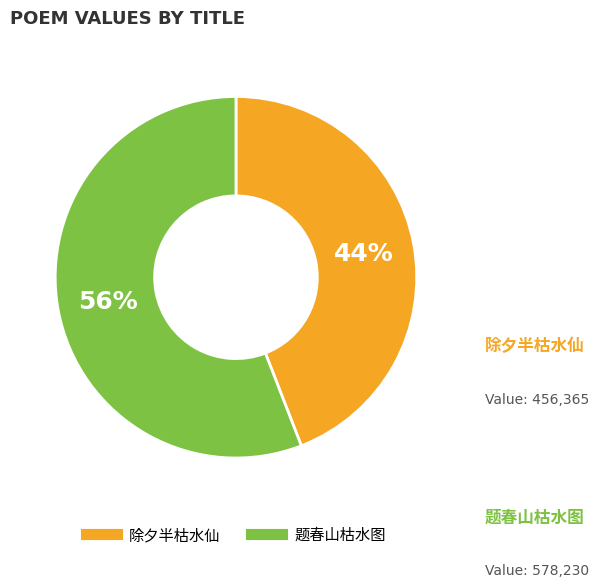

Is there a majority slice in this chart?

Yes